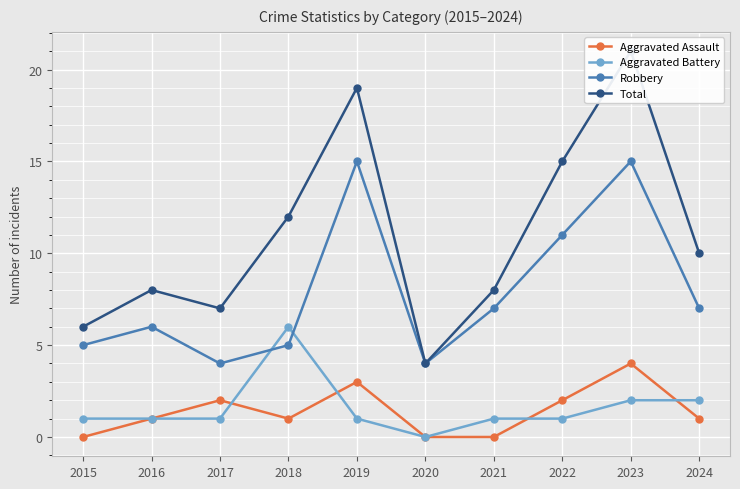

Reading left to right, extract all data points from this chart.

Aggravated Assault: 0	1	2	1	3	0	0	2	4	1
Aggravated Battery: 1	1	1	6	1	0	1	1	2	2
Robbery: 5	6	4	5	15	4	7	11	15	7
Total: 6	8	7	12	19	4	8	15	21	10